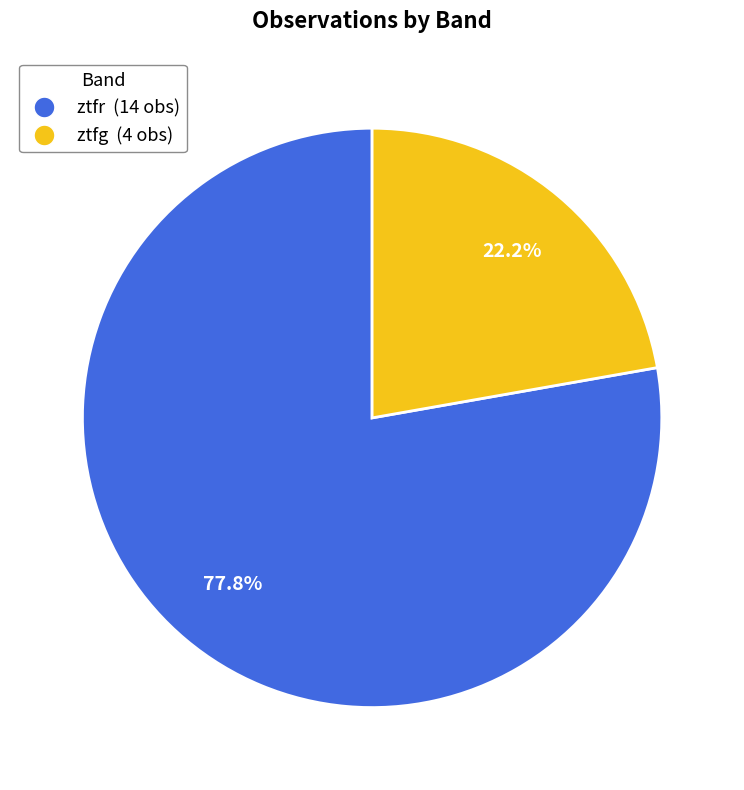

Does ztfr represent more than half of the total?

Yes